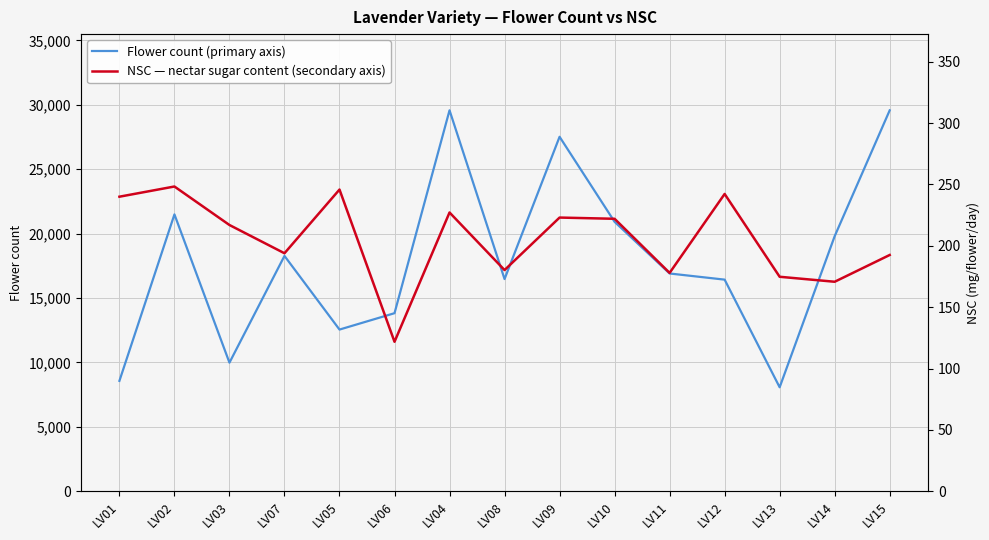

What is the total value across all series at LV04?

29798.1